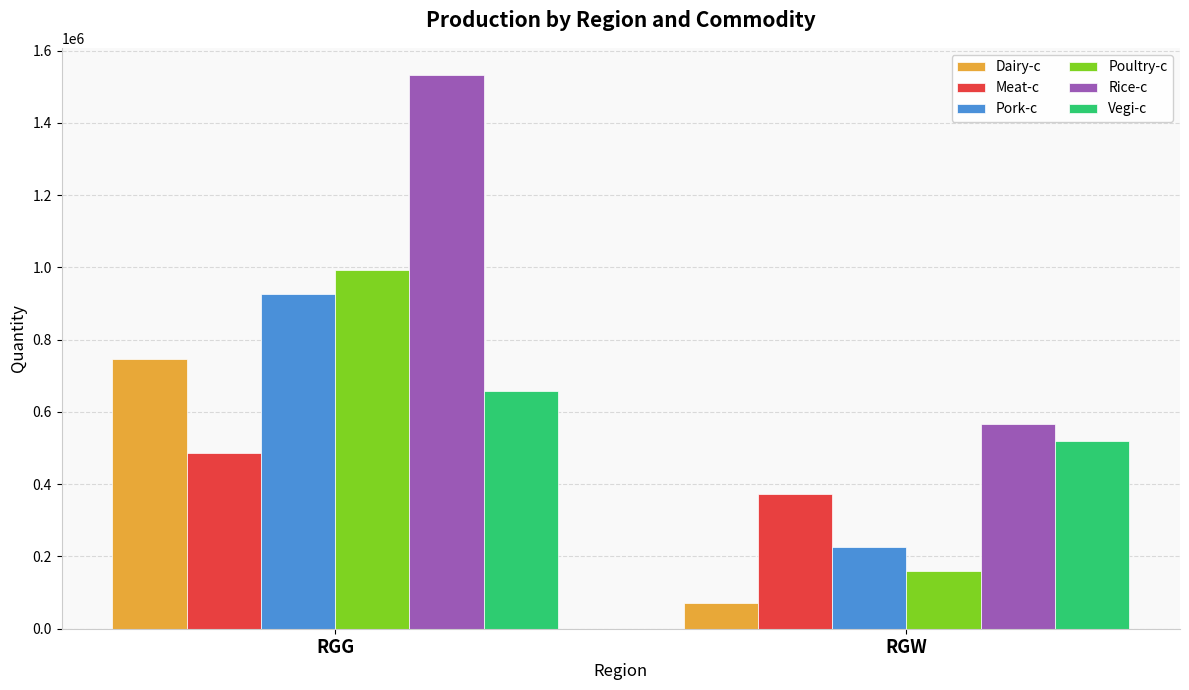

Rank the categories by Pork-c value from highest to lowest.

RGG, RGW